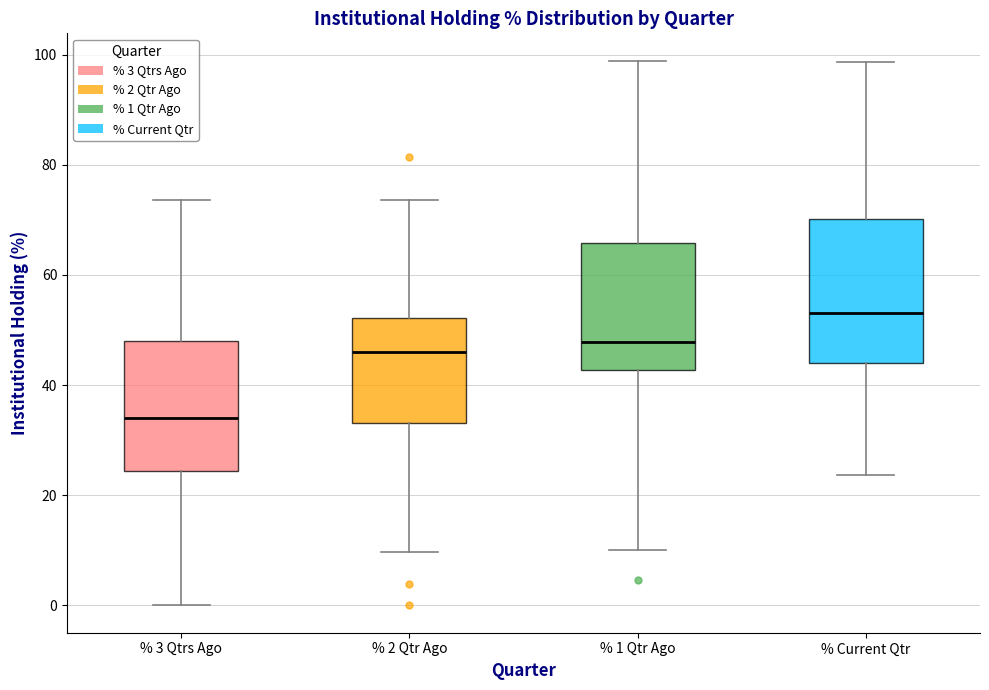

Comparing the boxes themselves (not the whiskers), which one is the tallest?

% Current Qtr